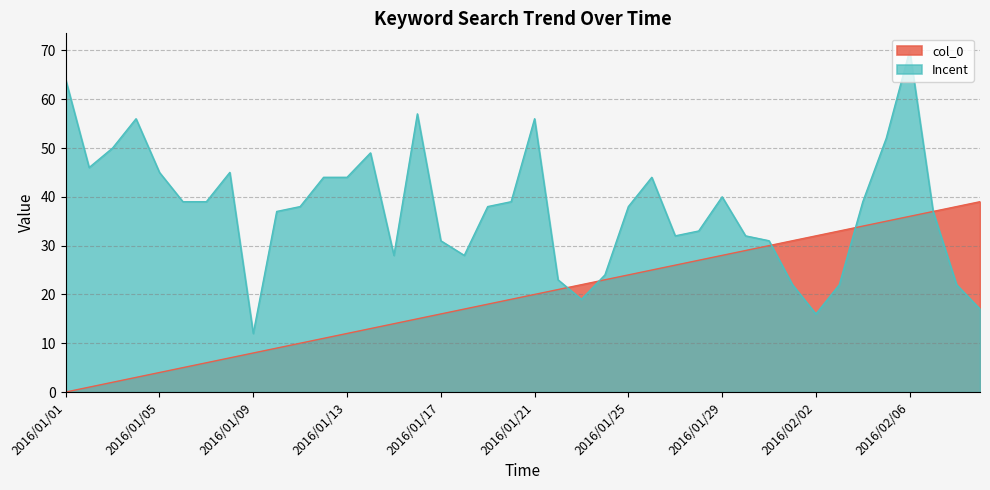

The value of col_0 at 2016/01/01 is 0. True or false?

True